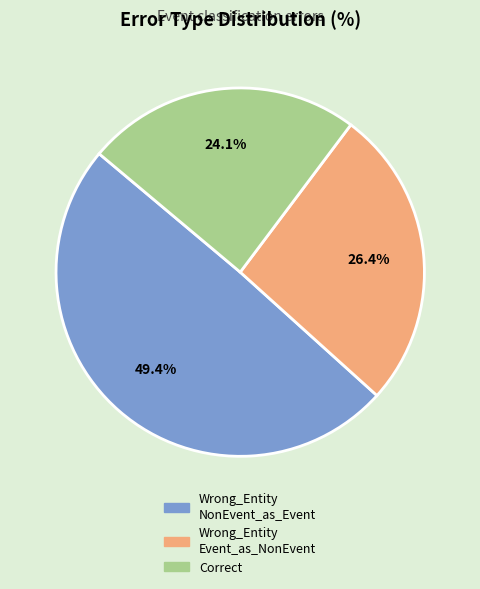

Is there any slice that represents more than half of the pie?

No